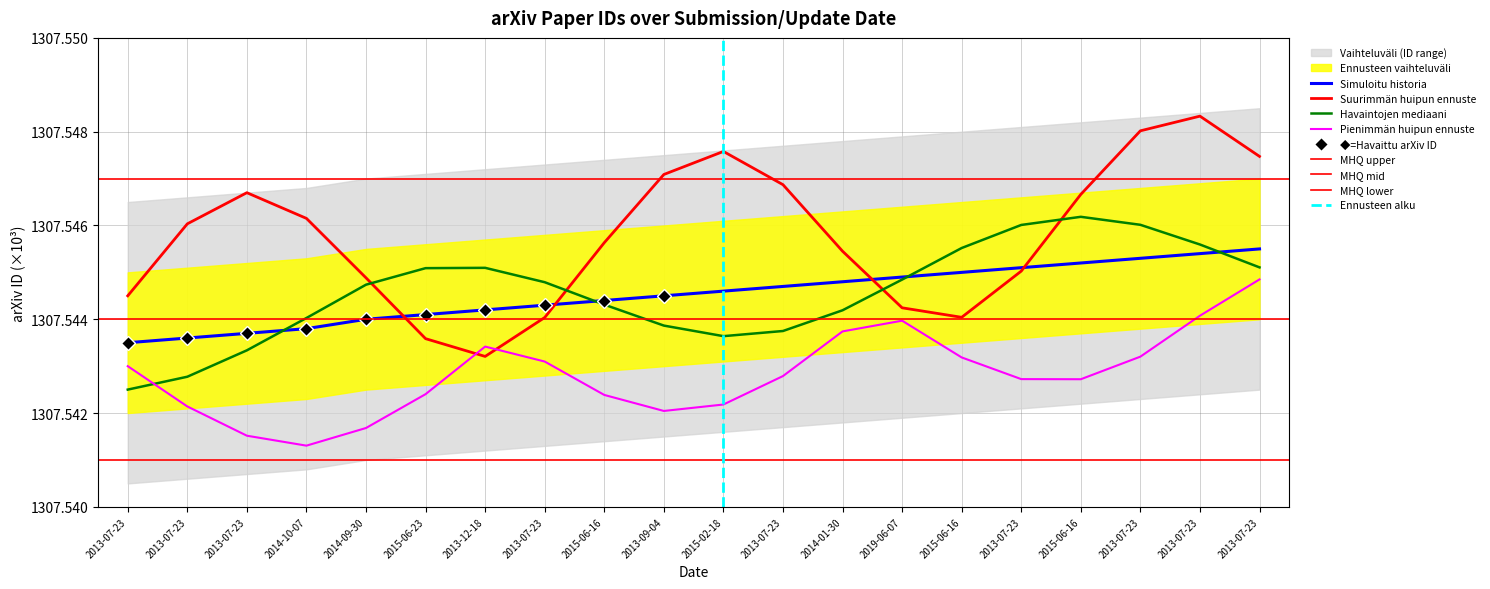

True or false: there are more than 1 points higher than both neighbors.

False